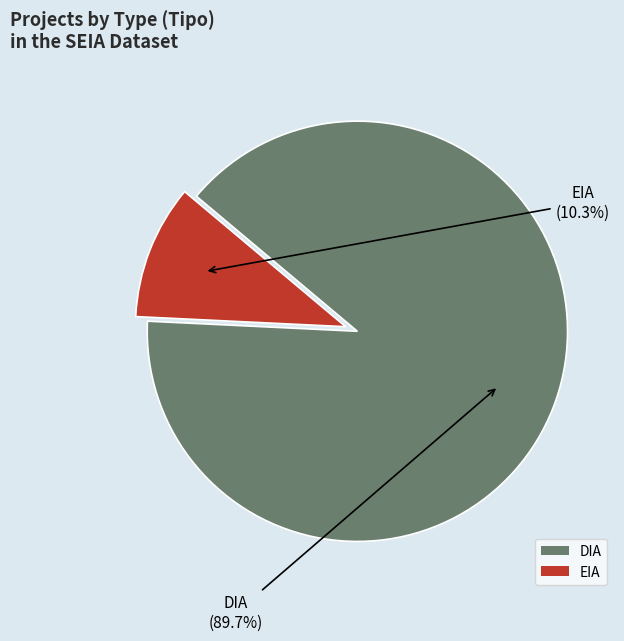

Count the number of slices in the pie.

2